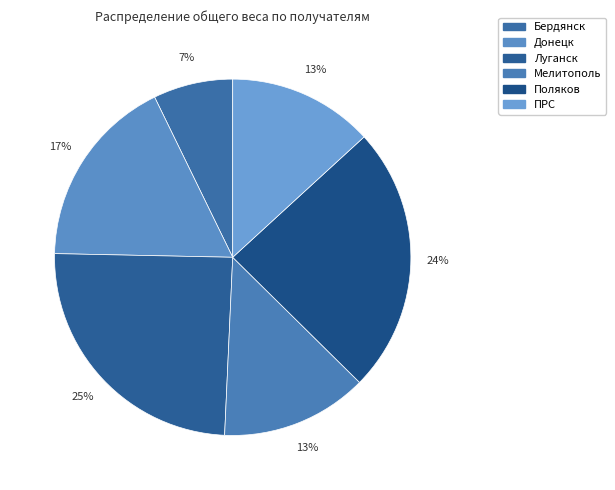

To the nearest percent, what is the combined percentage of Поляков and ПРС?

37%